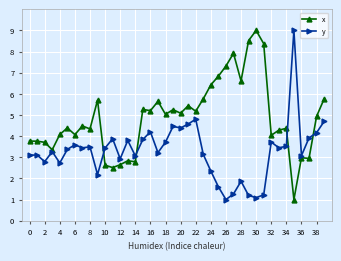

What is the difference between the maximum and minimum values in the y series?

8.0